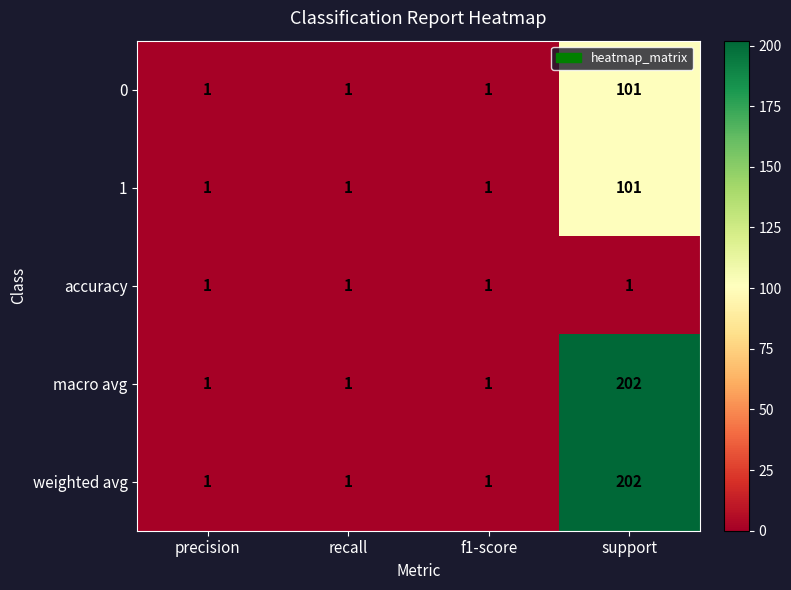

At which category does the chart reach its peak across all series?

support